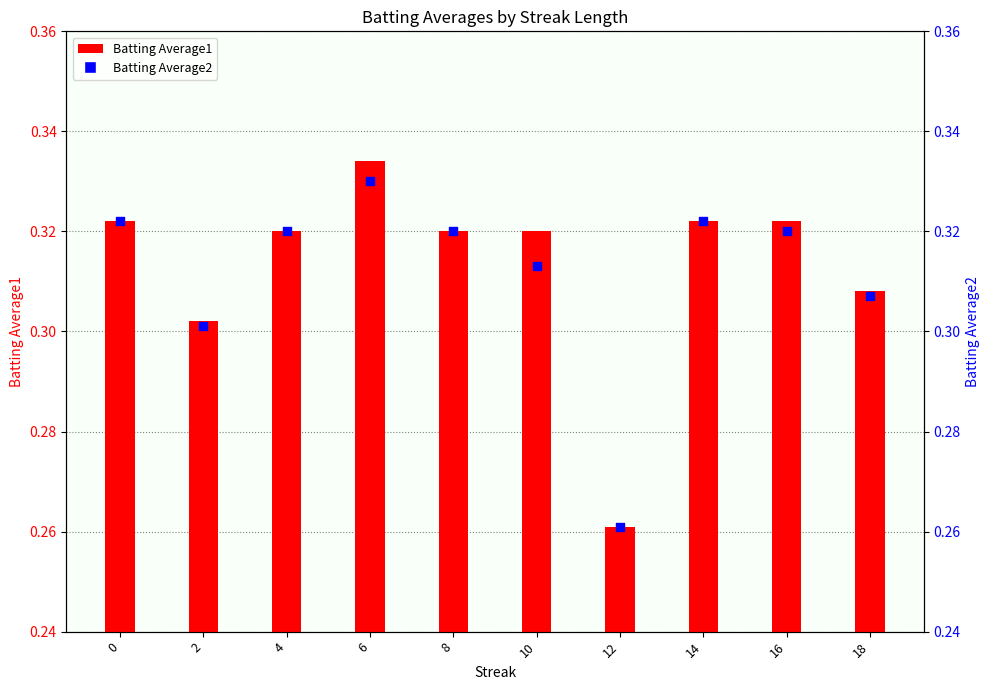

What are all the series names shown in the legend?

Batting Average1, Batting Average2